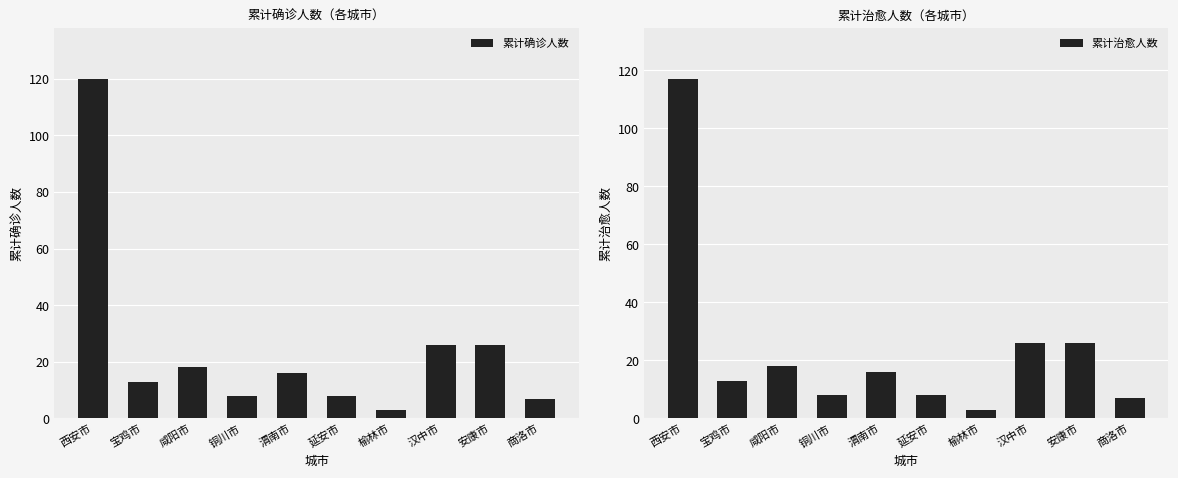

True or false: 累计确诊人数 has a value of 25 at 西安市.

False